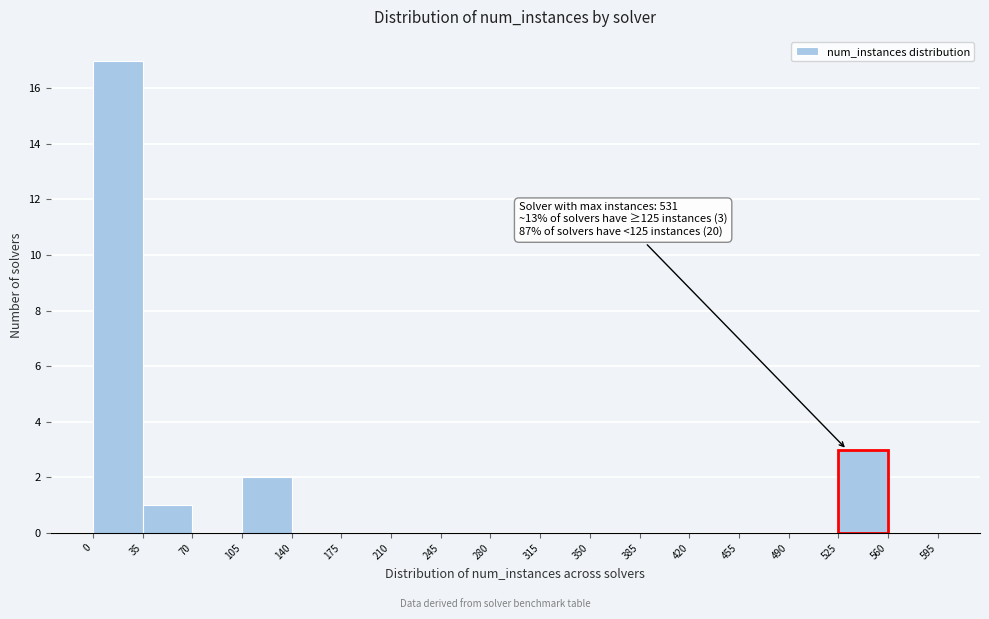

Which range on the x-axis has the tallest bar?

0 to 35